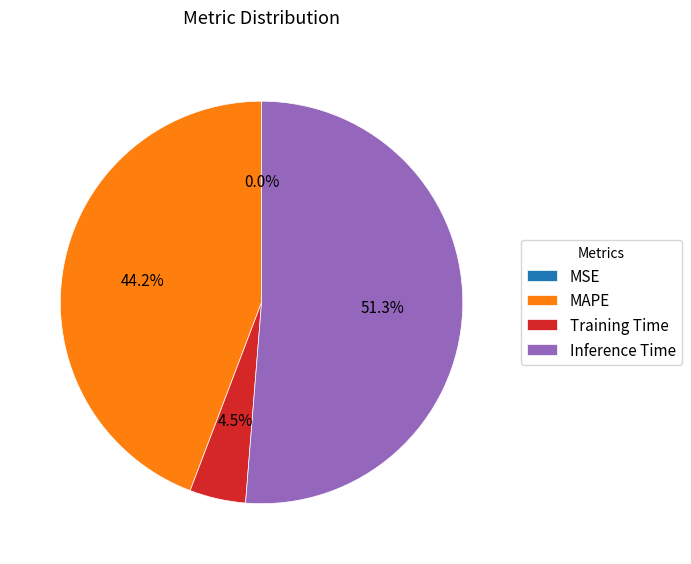

Approximately how many times larger is the value at Inference Time compared to MAPE?

1.2